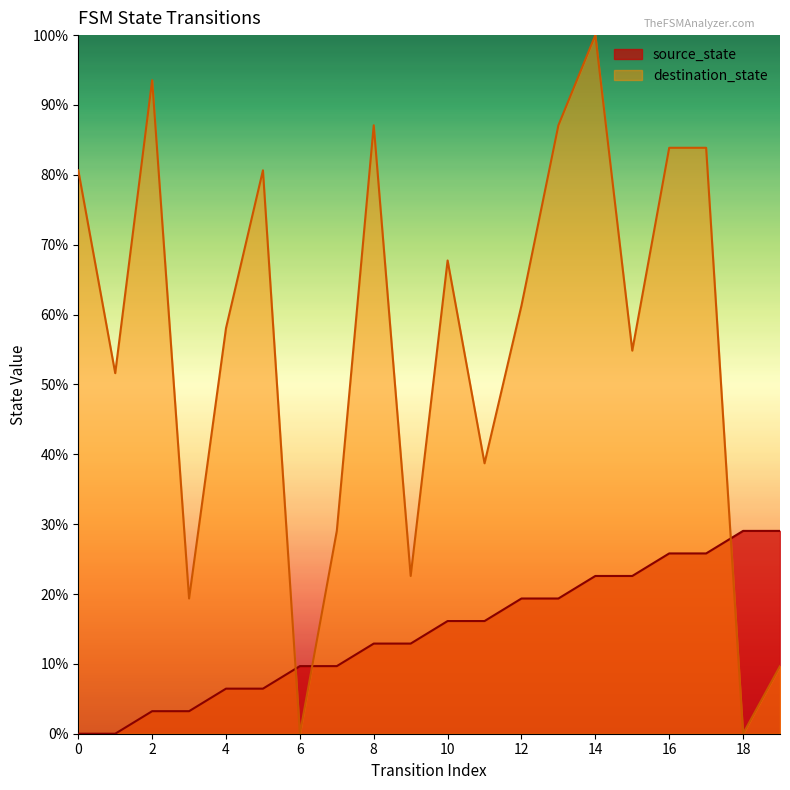

Does the chart display data point markers on the line(s)?

No